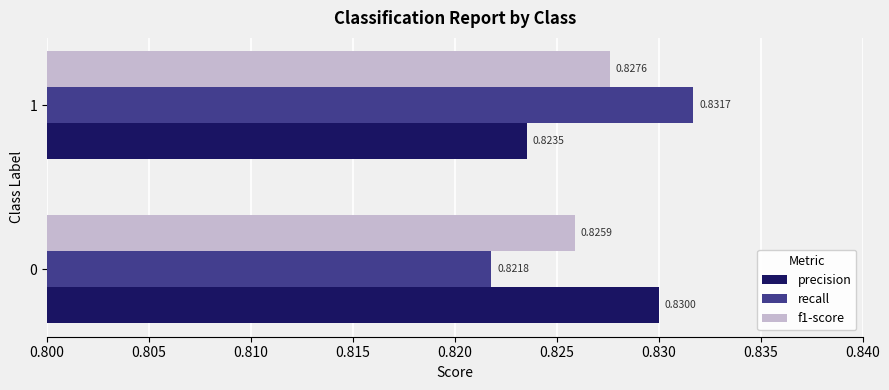

Which series has the largest range (max minus min)?

recall